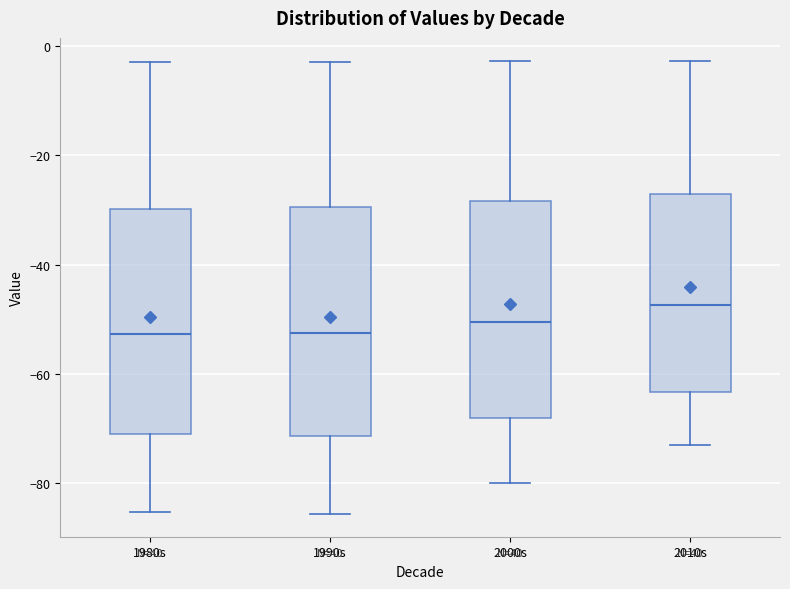

Reading left to right, read every box against the y-axis: the position of its median line, the range the box covers, and the ends of its whiskers. The values are not printed on the chart, so give them approximately, as read against the axis.

1980s: median -52, box -72 to -30, whiskers -86 to -2
1990s: median -52, box -72 to -30, whiskers -86 to -2
2000s: median -50, box -68 to -28, whiskers -80 to -2
2010s: median -48, box -64 to -28, whiskers -74 to -2